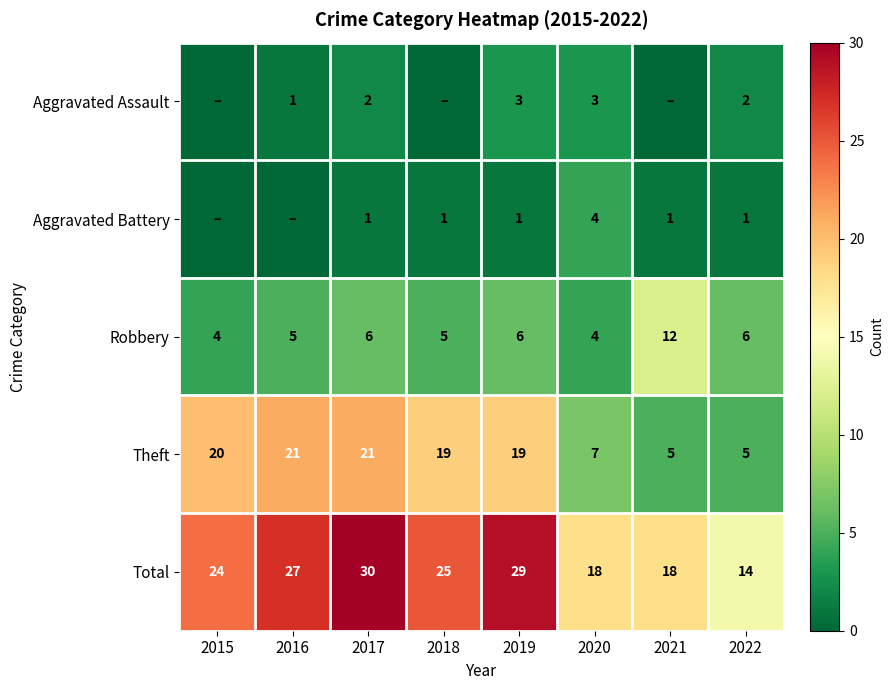

What value does the Total series have at 2019, to the nearest 5?

30